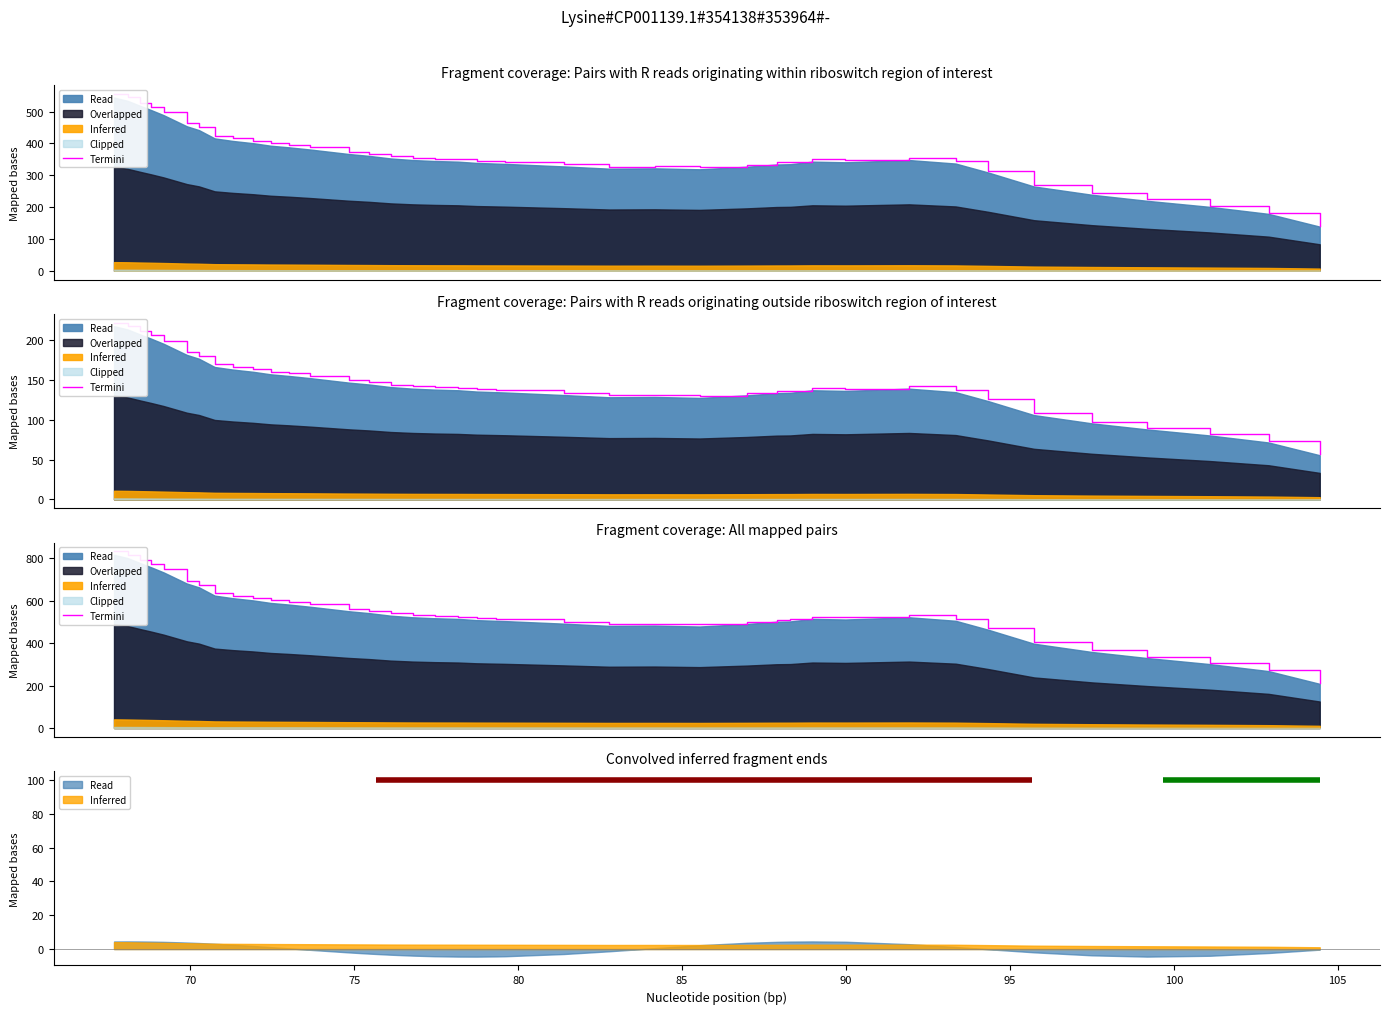

How many values exceed 524?

21